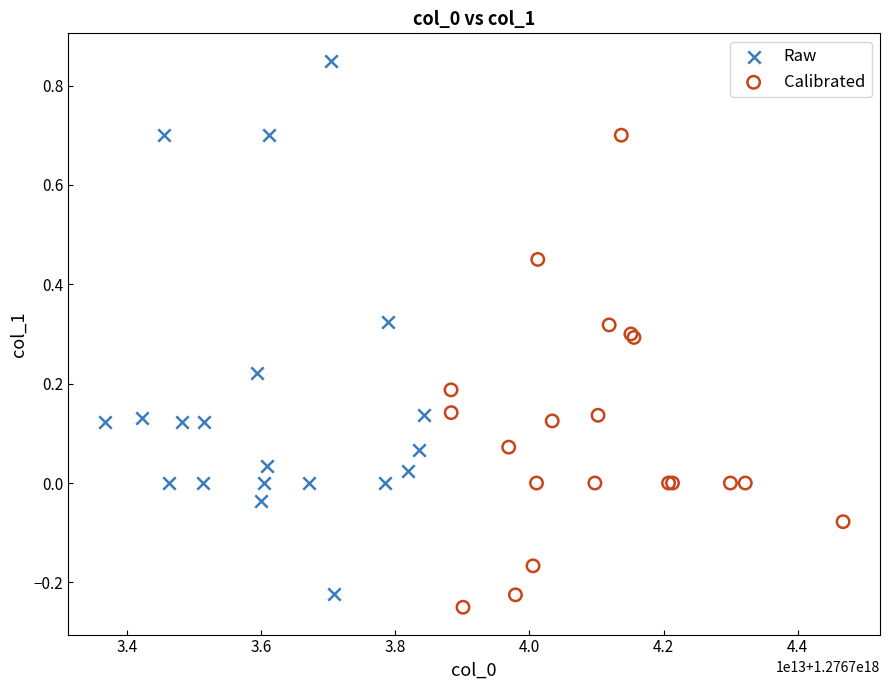

Which series reaches the maximum Y coordinate?

Raw